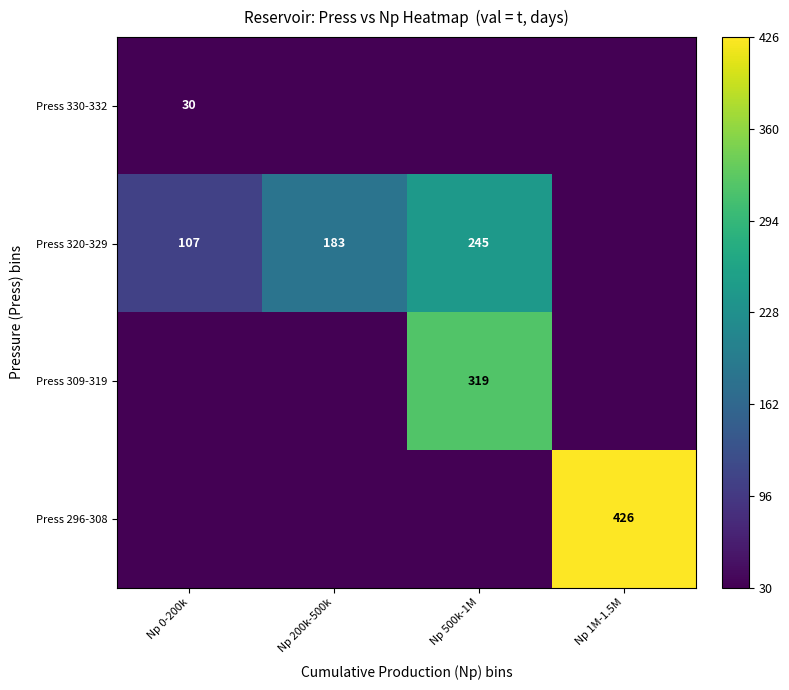

The Press 320-329 series shows 424 at Np 500k-1M. True or false?

False